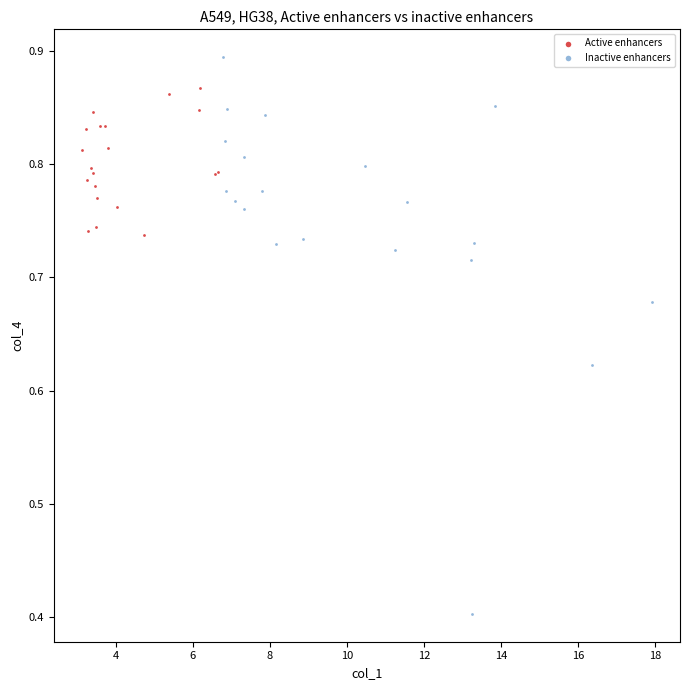

What are all the series names shown in the legend?

Active enhancers, Inactive enhancers